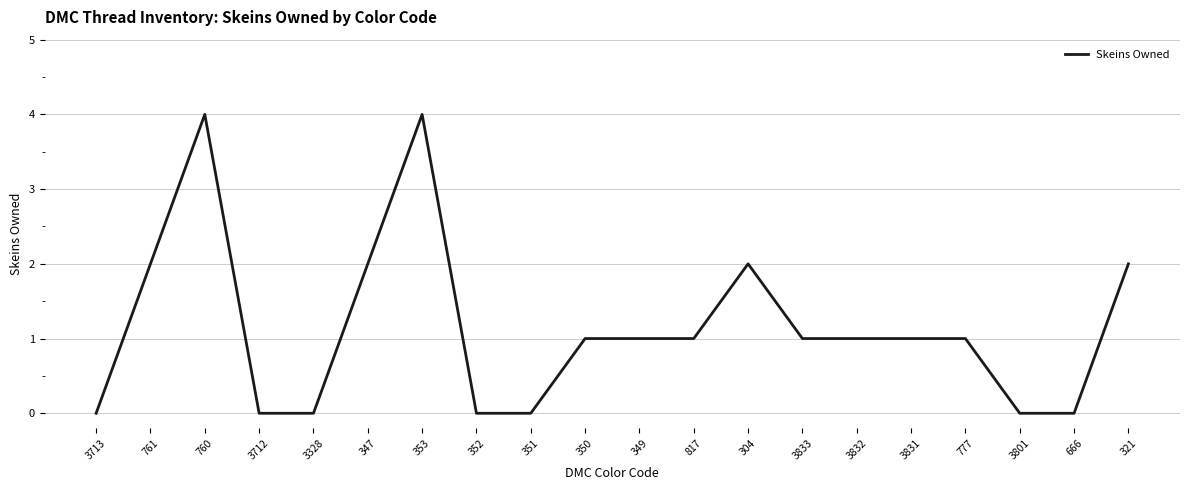

Where does the data first go above 1?

761